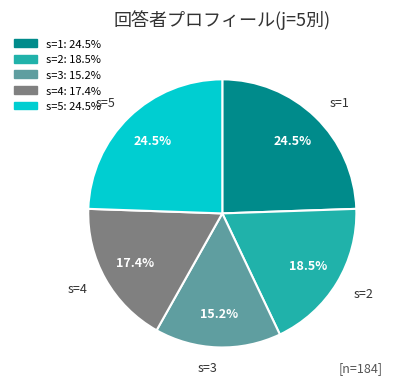

What is the smallest slice in the pie chart?

s=3